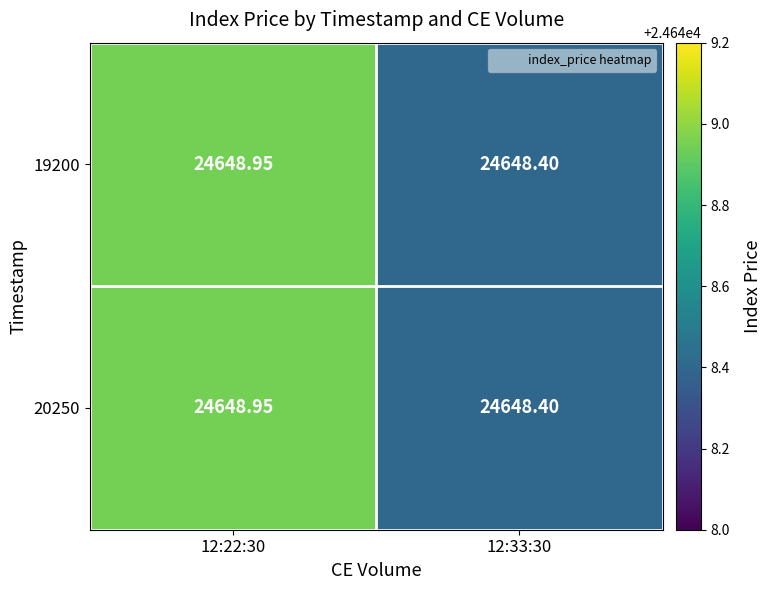

Is the value of 20250 at 12:22:30 greater than the value of 19200 at 12:33:30?

Yes